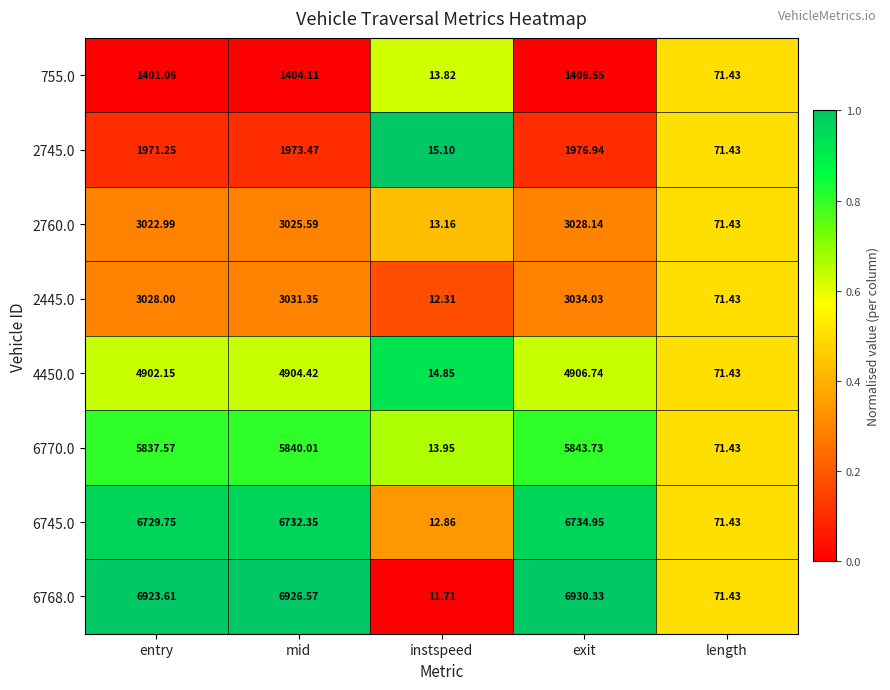

Which label corresponds to the largest value in the chart?

exit